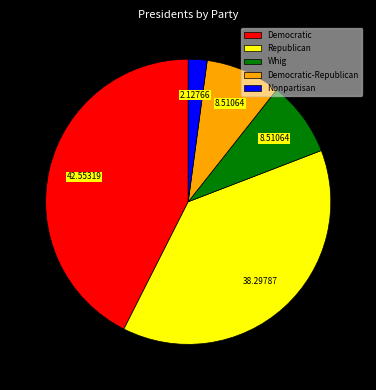

What is the smallest slice in the pie chart?

Nonpartisan